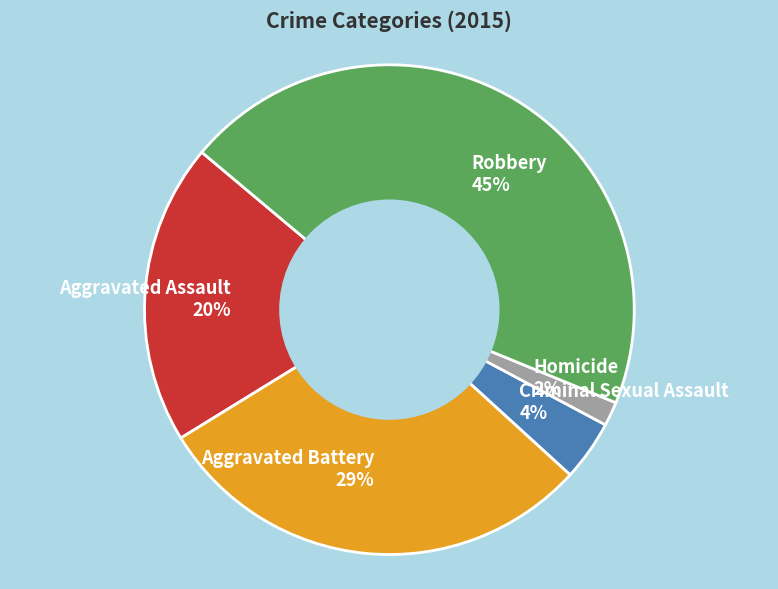

How many segments does this pie chart have?

5